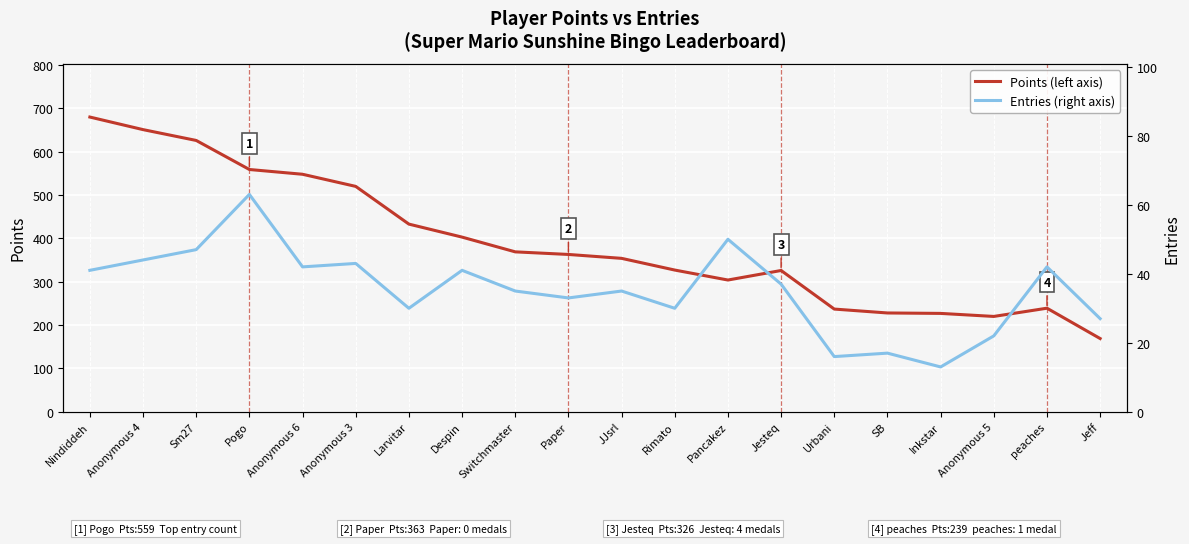

Where does the Points series first go above 363?

Nindiddeh